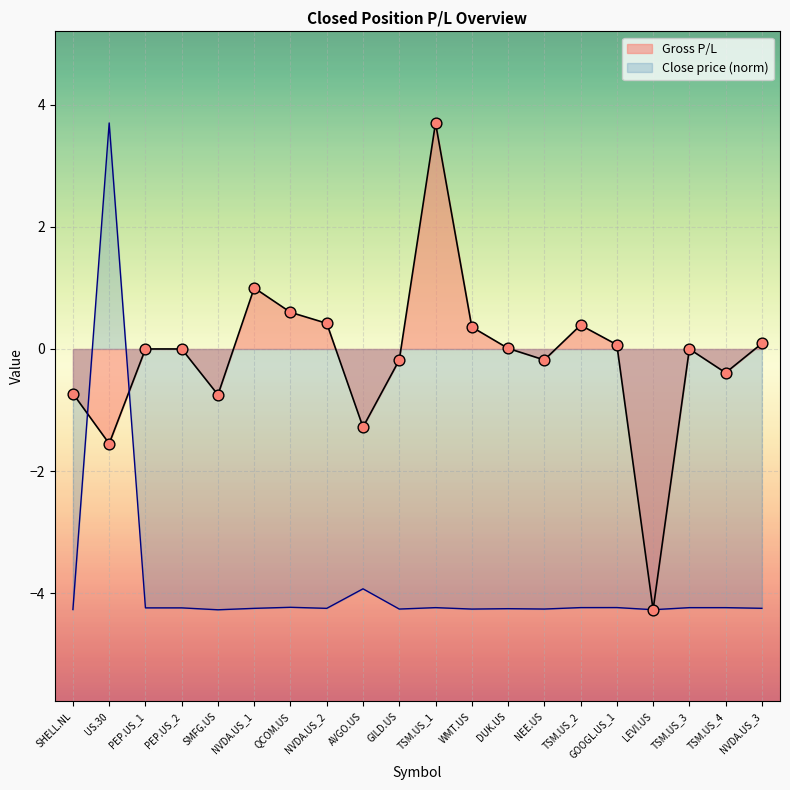

At which category is the sum across all series the highest?

US.30